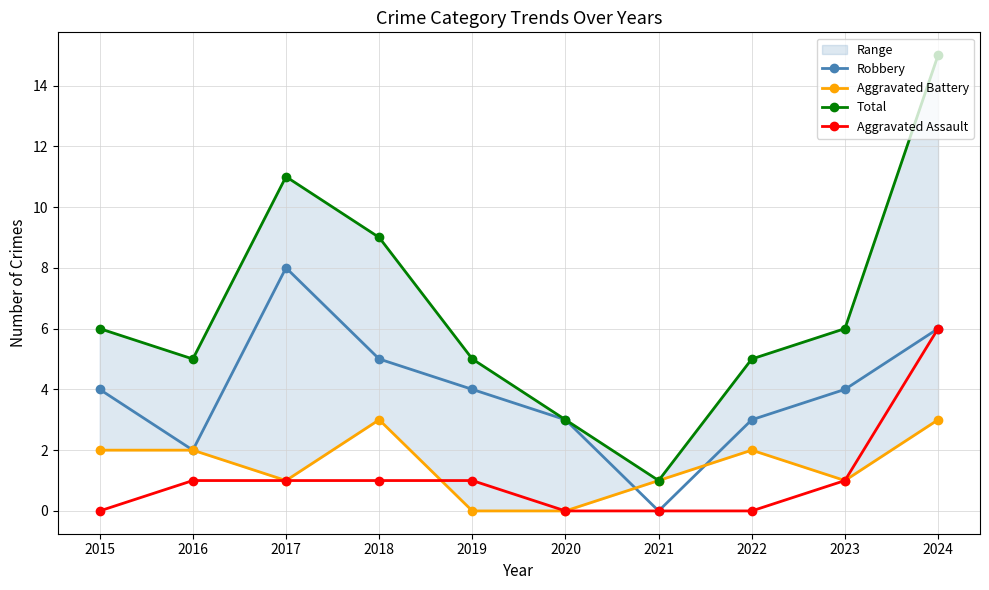

The value of Total at 2018 is 2. True or false?

False